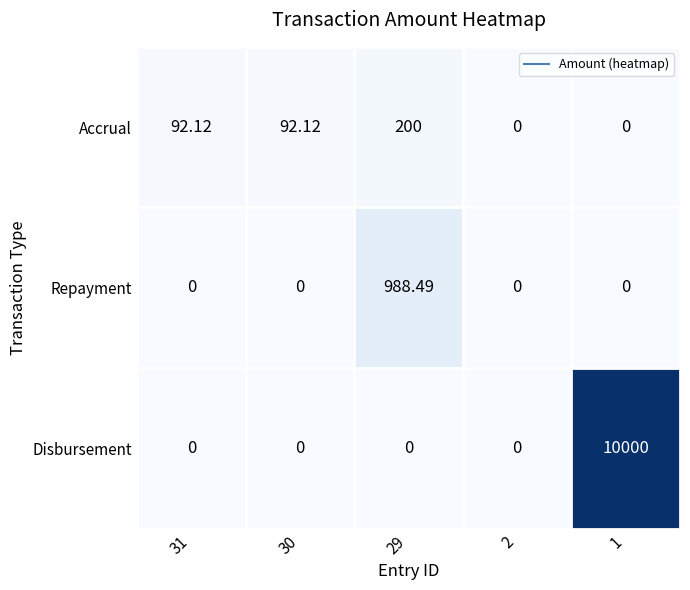

Which series has the largest total across all categories?

Disbursement